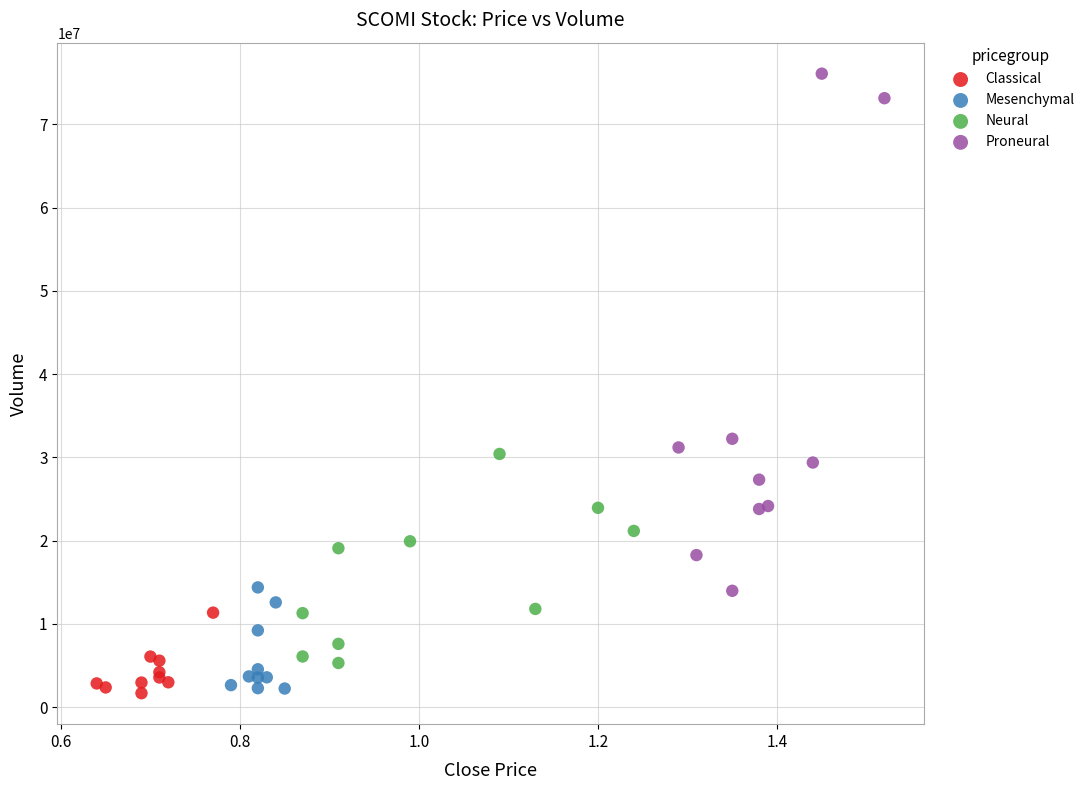

Which series has the largest Y range (max minus min)?

Proneural